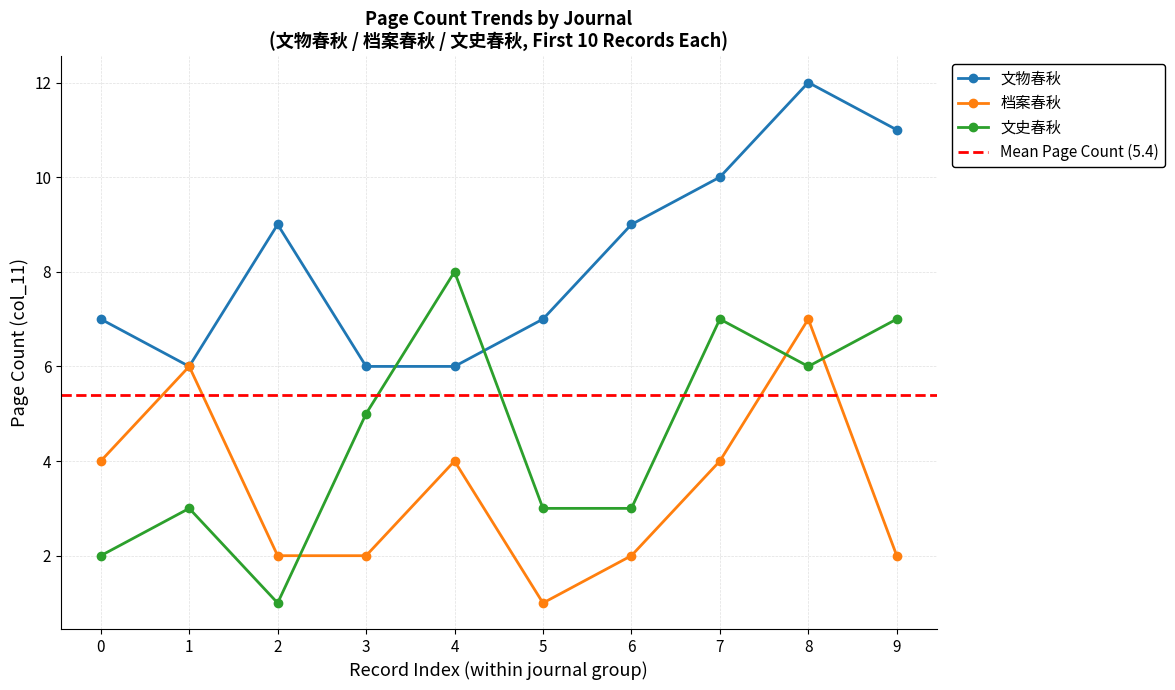

In 档案春秋, how many points are higher than both neighbors (excluding endpoints)?

3